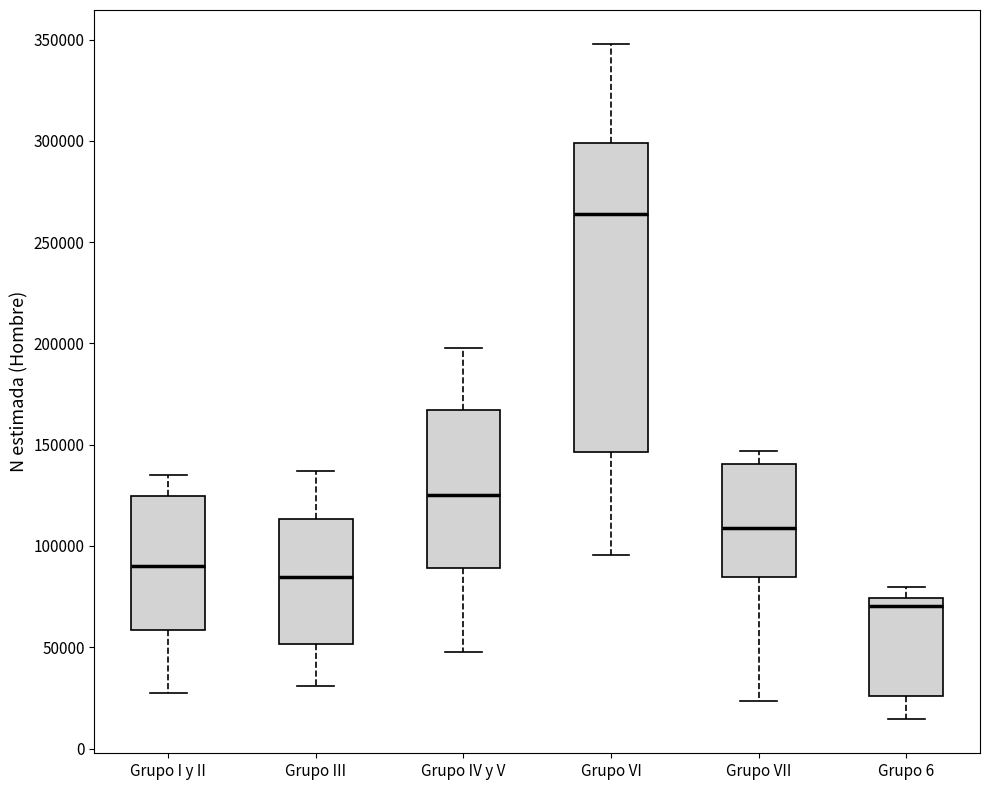

Where is the upper edge of the box for Grupo VII on the y-axis? The values are not printed on the chart, so give them approximately, as read against the axis.

140000